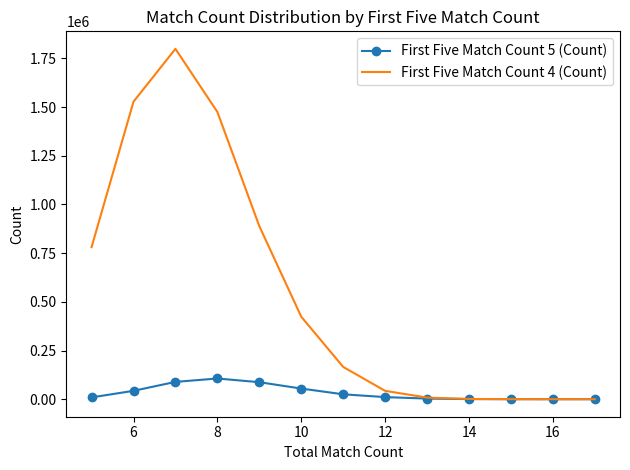

Which has a higher value, 12 or 10?

10